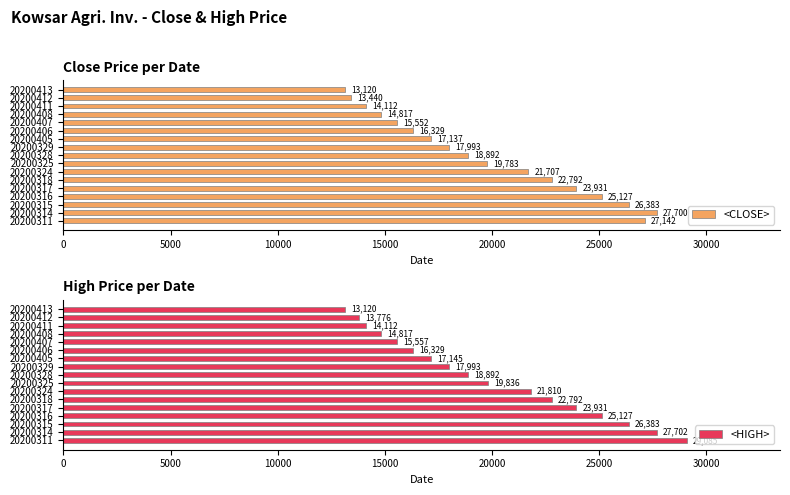

What value does the <CLOSE> series have at 20200316?

25127